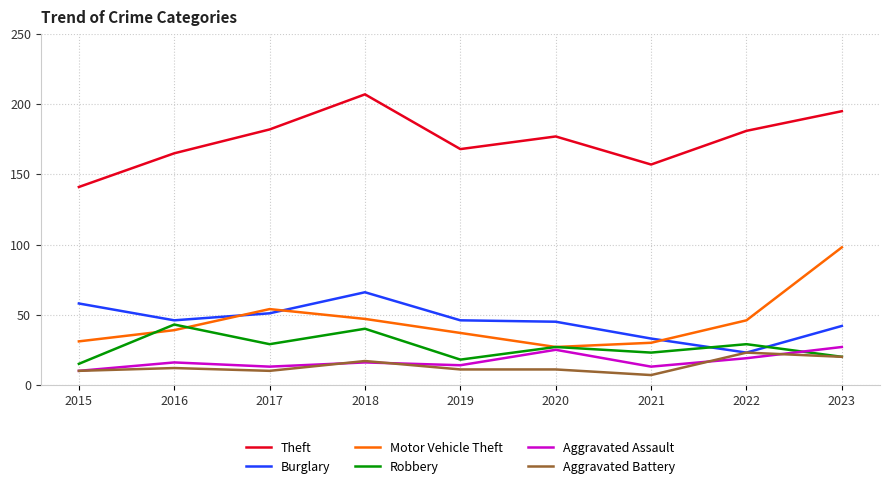

Does the chart have visible grid lines?

Yes